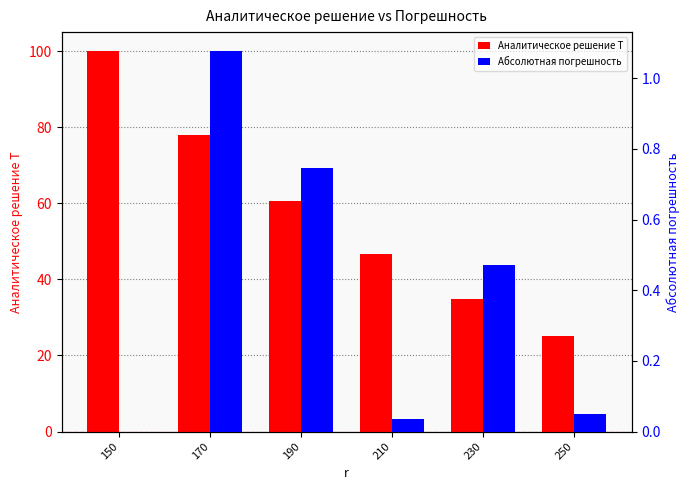

At which label does Аналитическое решение T reach its peak?

150